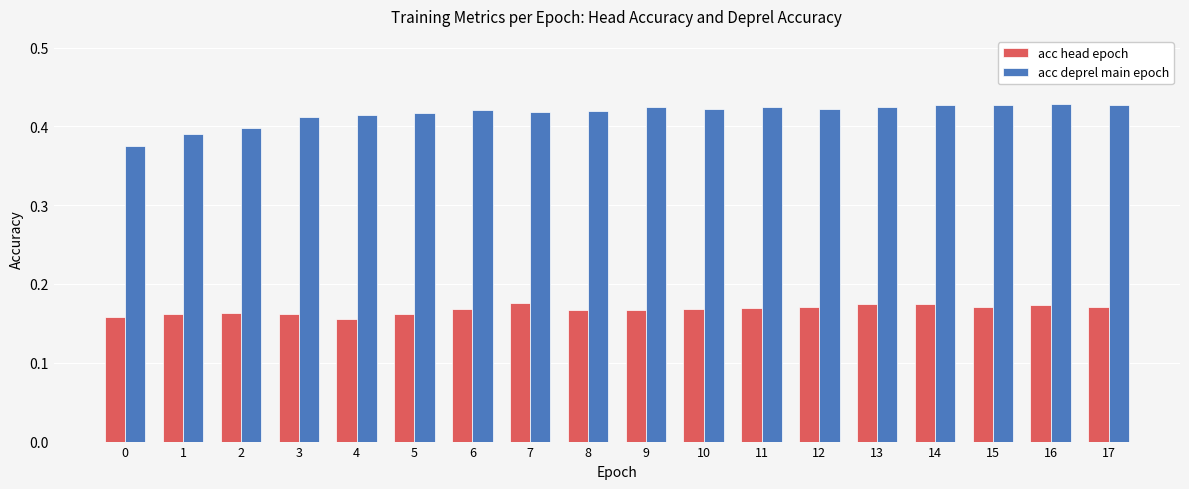

The value of acc deprel main epoch at 1 is 0.4. True or false?

True